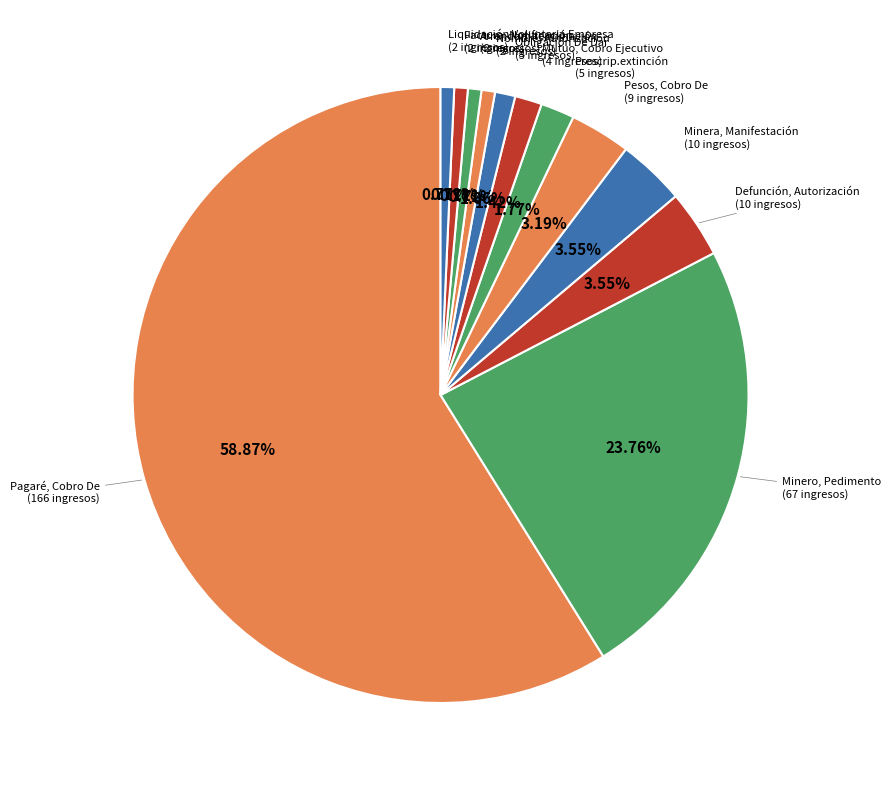

Do Nombre, Autorización and Defunción, Autorización together represent more than half of the pie?

No